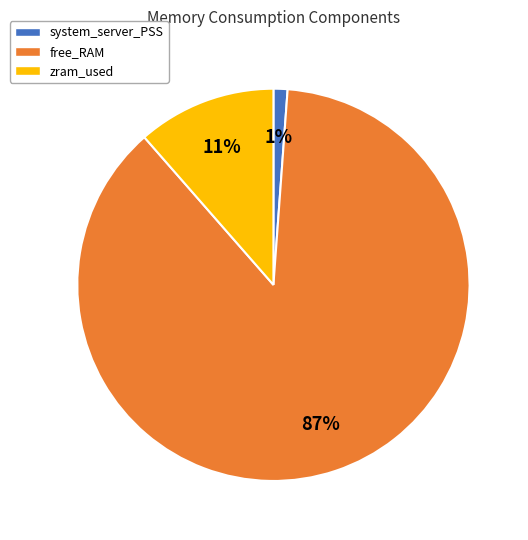

Rank the categories by value from highest to lowest.

free_RAM, zram_used, system_server_PSS